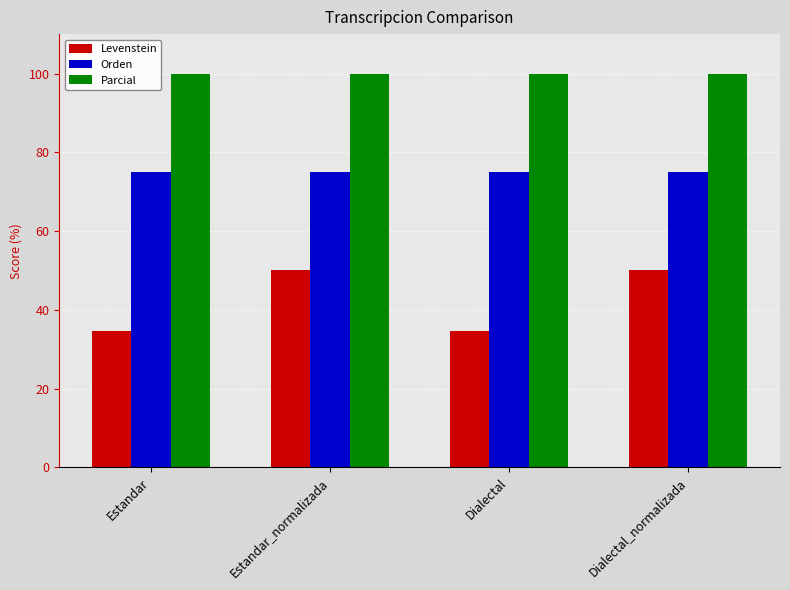

What are all the series names shown in the legend?

Levenstein, Orden, Parcial